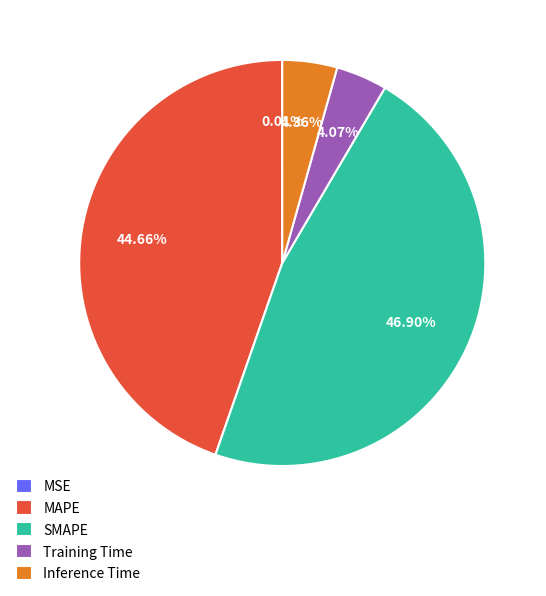

Is there a majority slice in this chart?

No